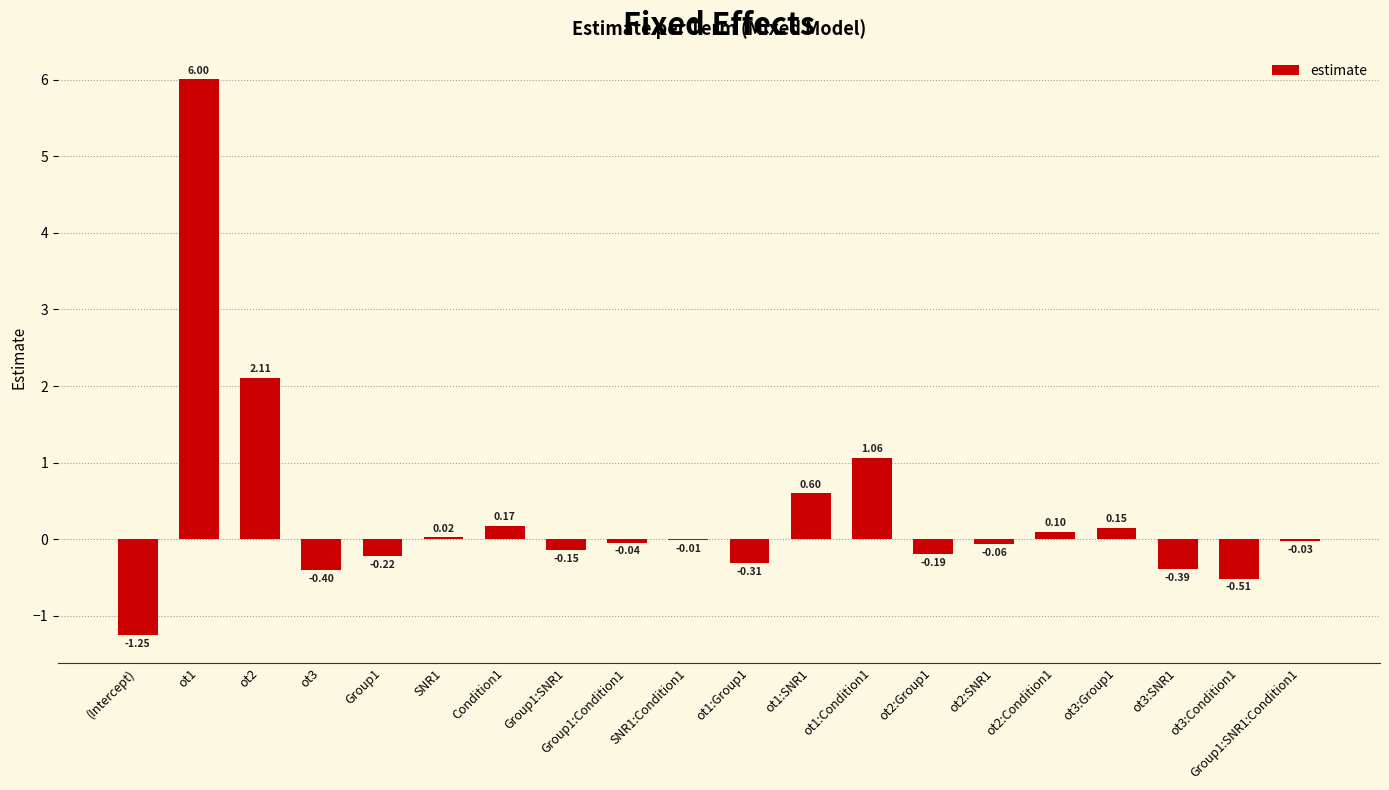

What is the sum of the values at ot3:SNR1 and SNR1?

-0.4